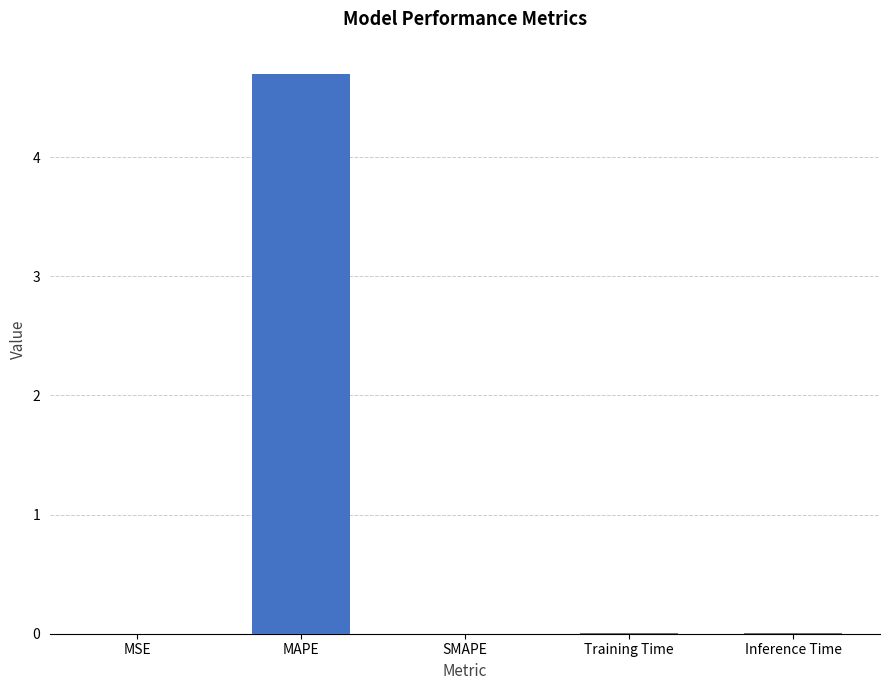

The chart shows a value of 0.0 at Training Time. True or false?

True